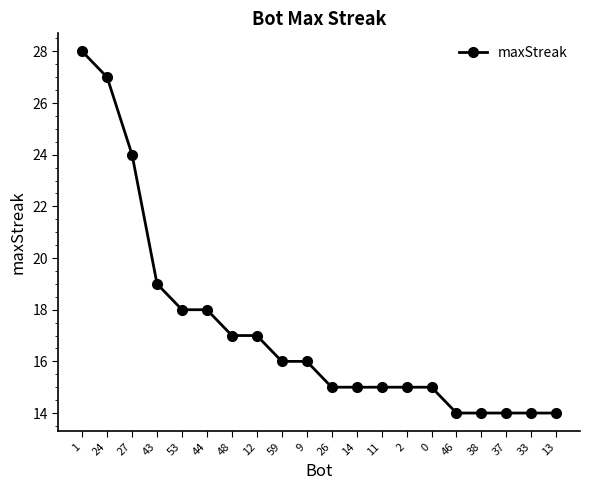

True or false: the data shows 22 at 33.

False